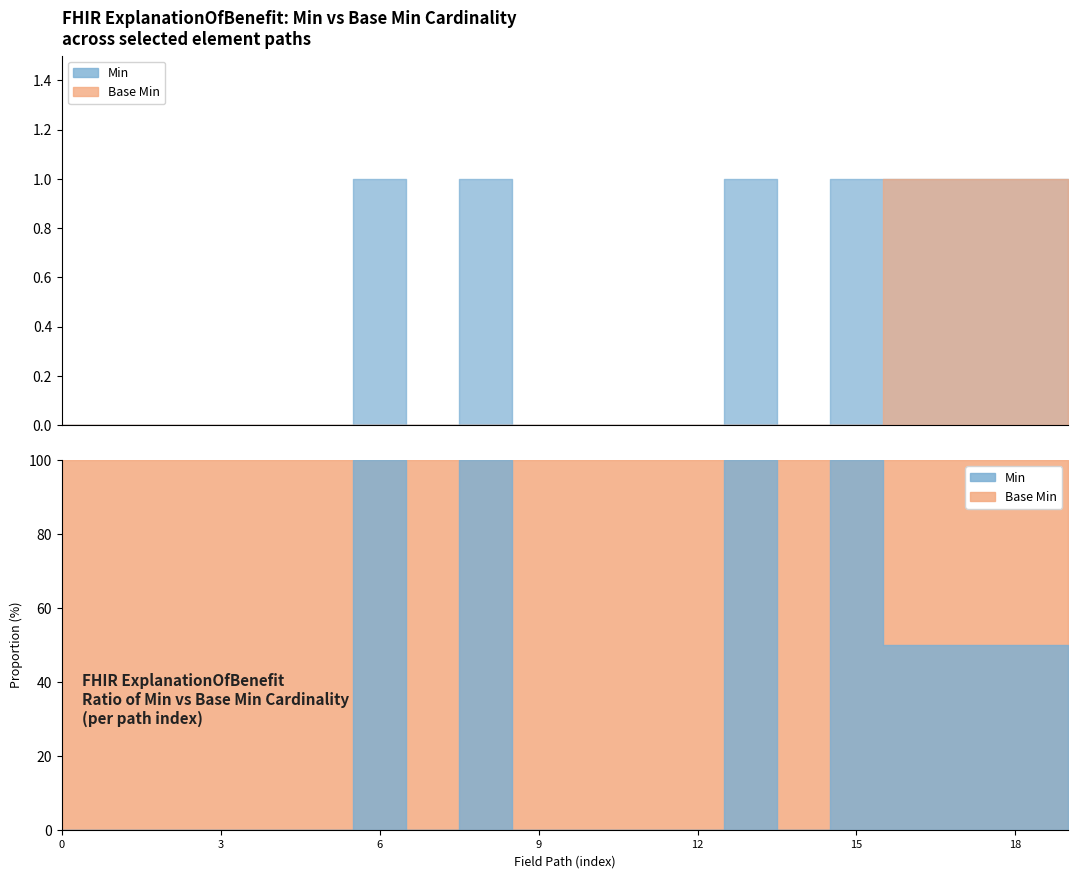

Reading left to right, transcribe all the data shown in this chart.

Min: 0	0	0	0	0	0	1	0	1	0	0	0	0	1	0	1	1	1	1	1
Base Min: 0	0	0	0	0	0	0	0	0	0	0	0	0	0	0	0	1	1	1	1